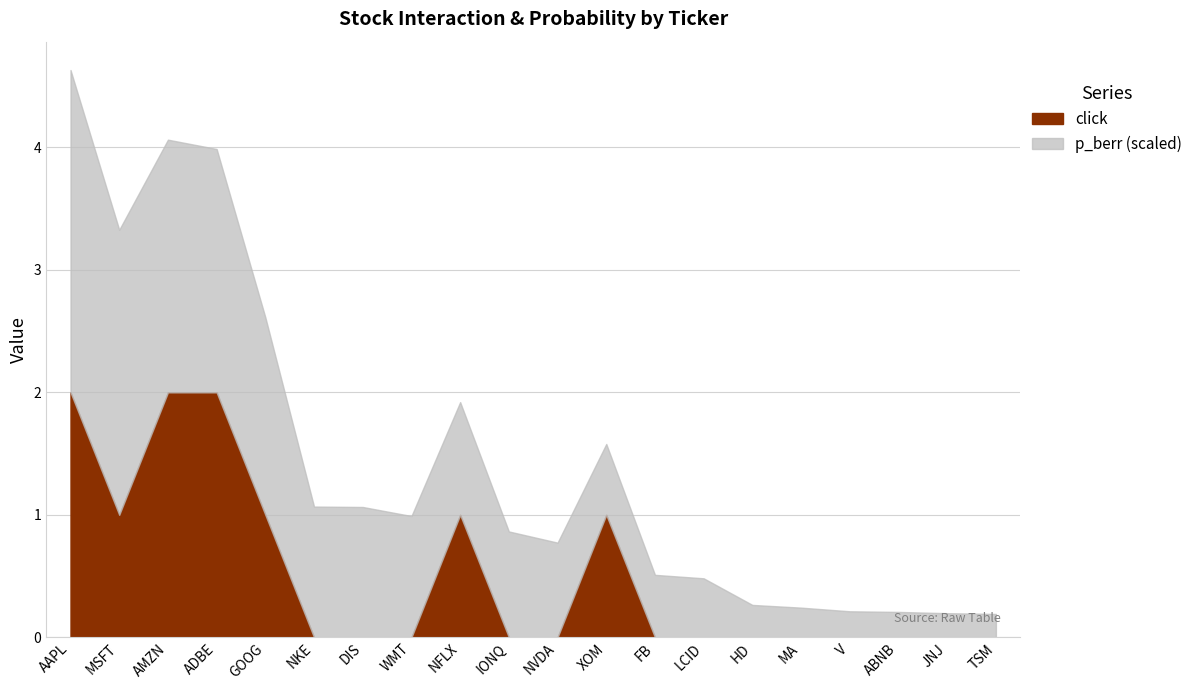

What is the difference between the maximum and minimum values in the click series?

2.0